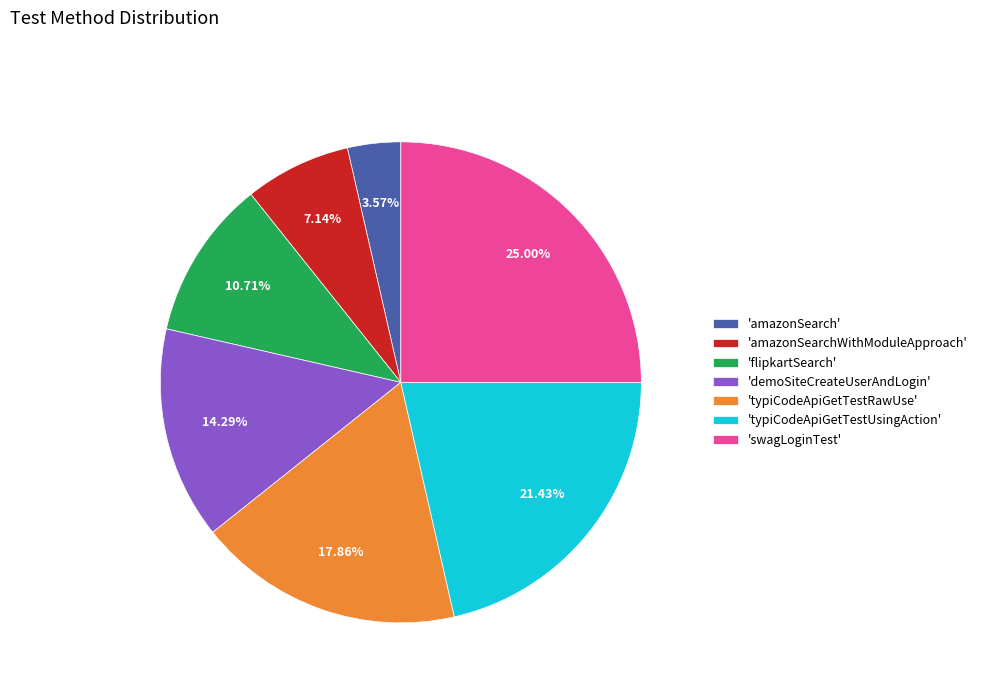

Between 'amazonSearch' and 'flipkartSearch', which is larger?

'flipkartSearch'